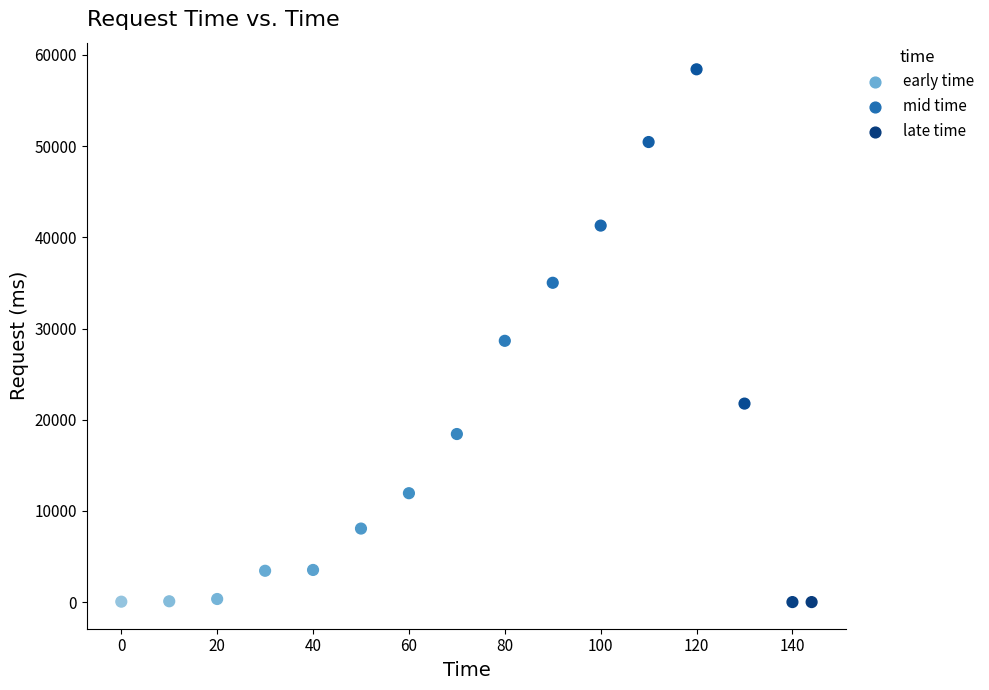

What is the range of Y values (max minus min)?

58400.0